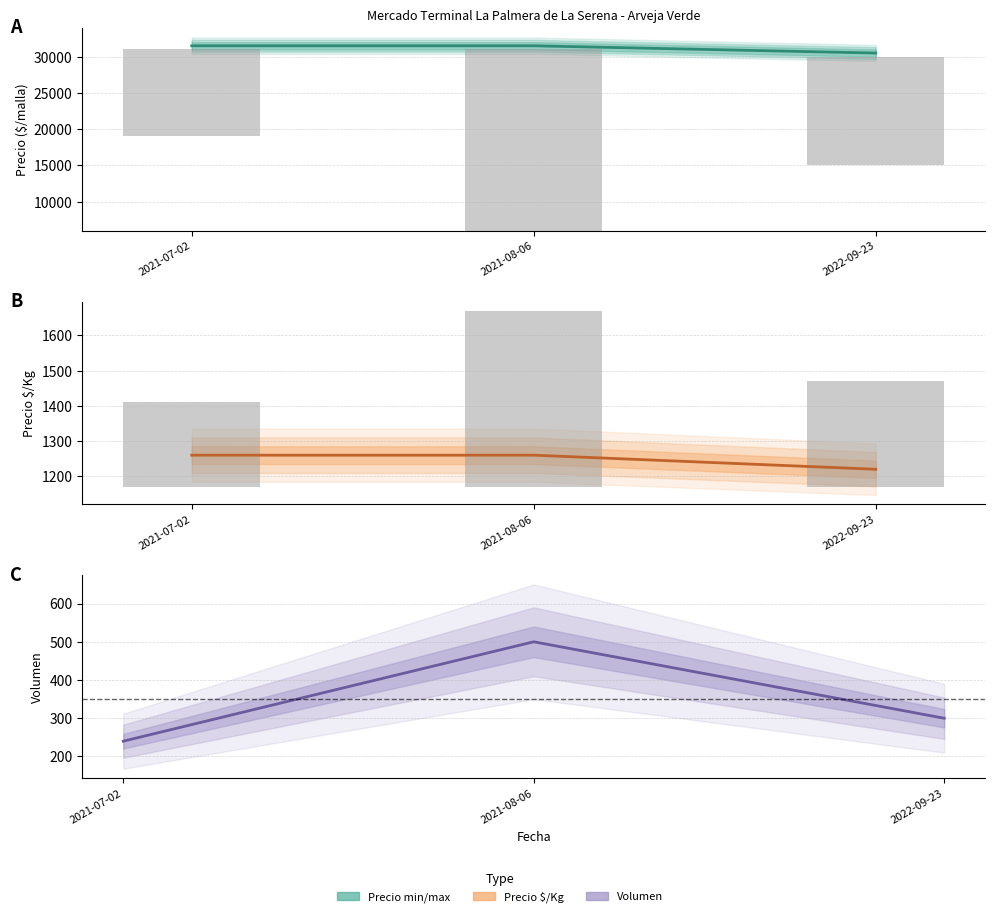

Does the chart contain any negative values?

No